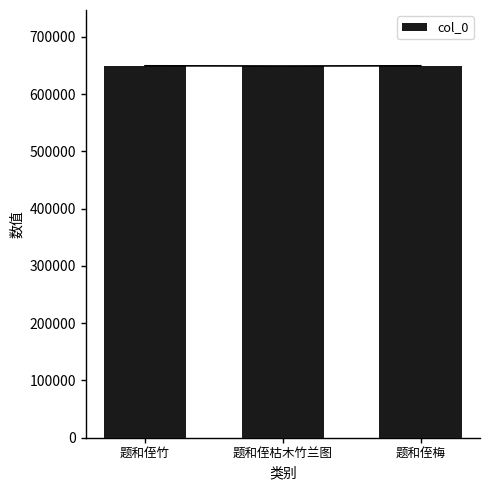

Does the chart contain any negative values?

No